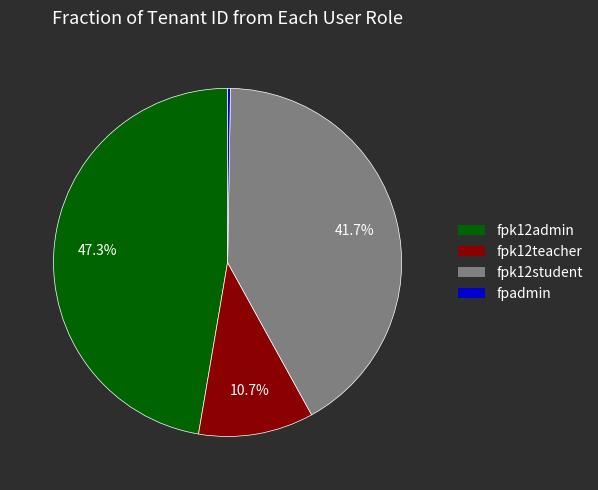

To the nearest percent, what is the difference between the largest and smallest slice percentages?

47%